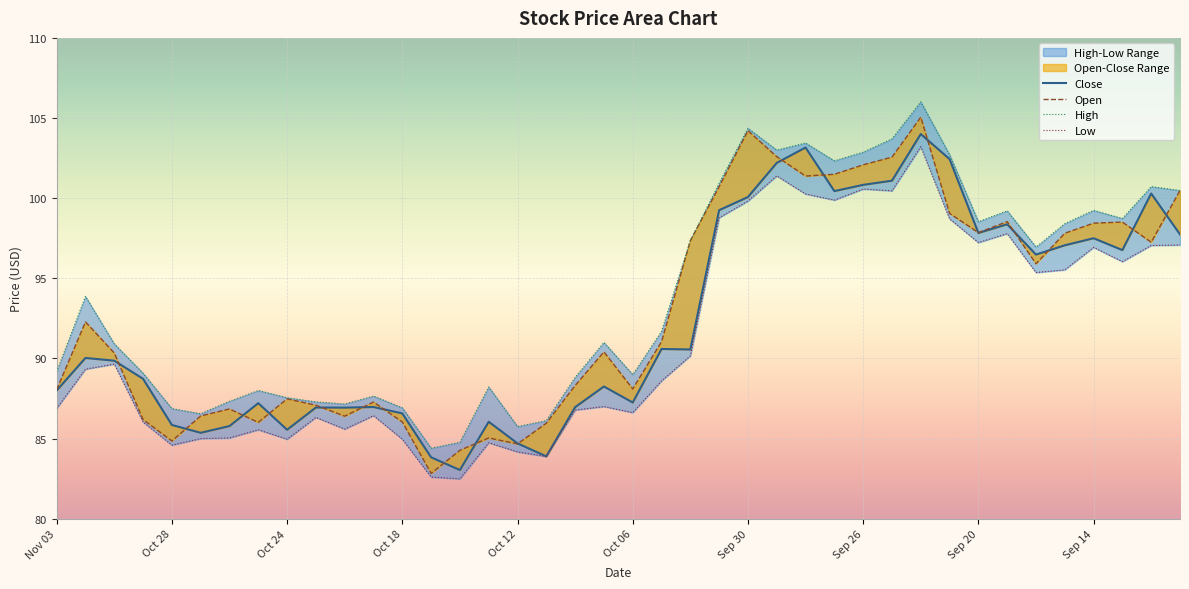

Between Sep 19 and Sep 20, which is larger?

Sep 19